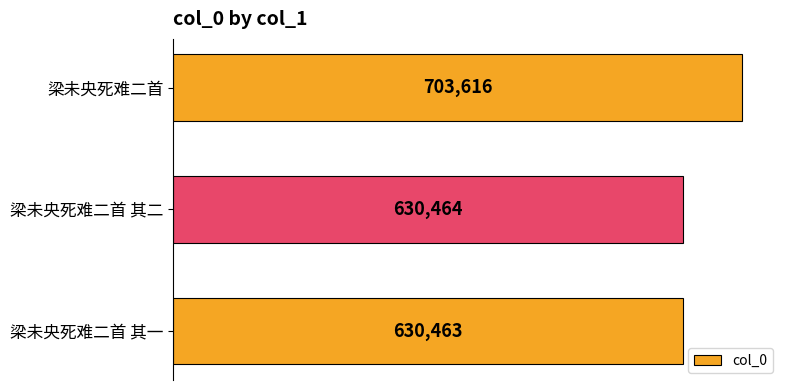

What is the ratio of the value at 梁未央死难二首 to the value at 梁未央死难二首 其一?

1.1